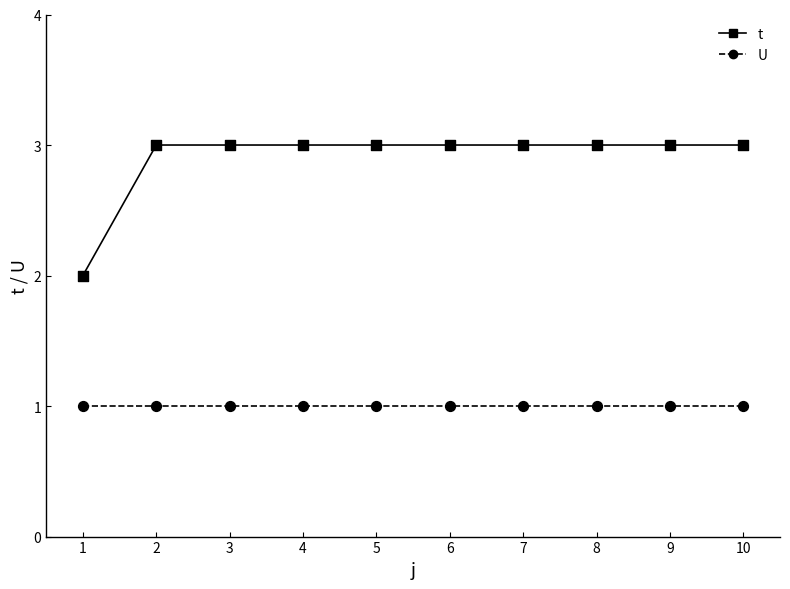

What is the total value across all series at 6?

4